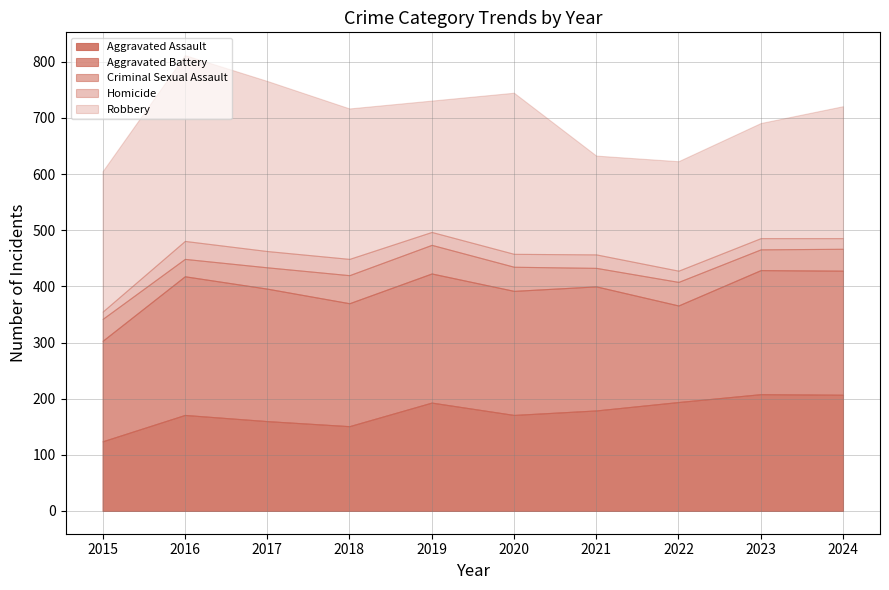

What is the sum of all Robbery values?

2484